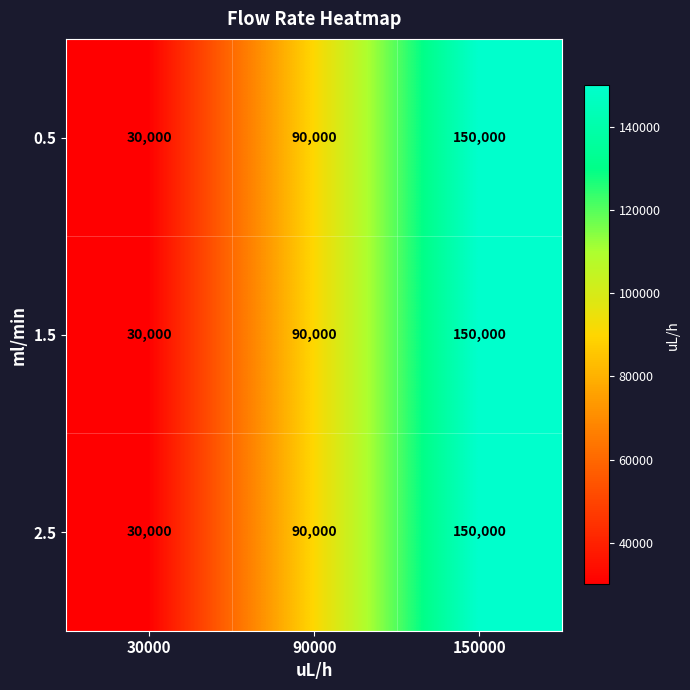

At which label does 1.5 reach its peak?

150000